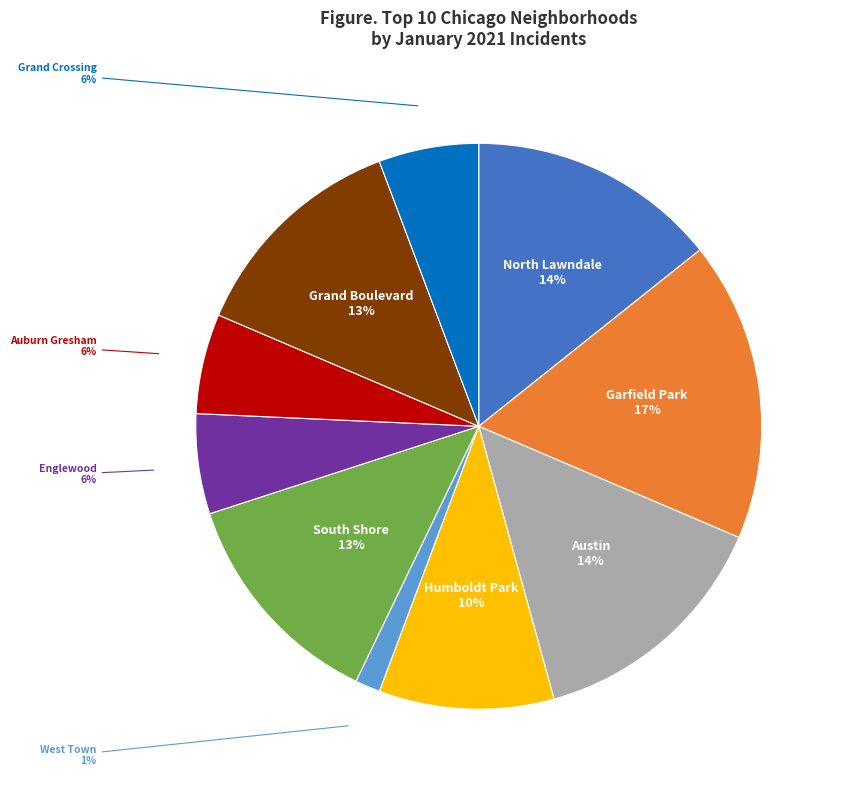

Which category has the biggest portion of the pie?

Garfield Park